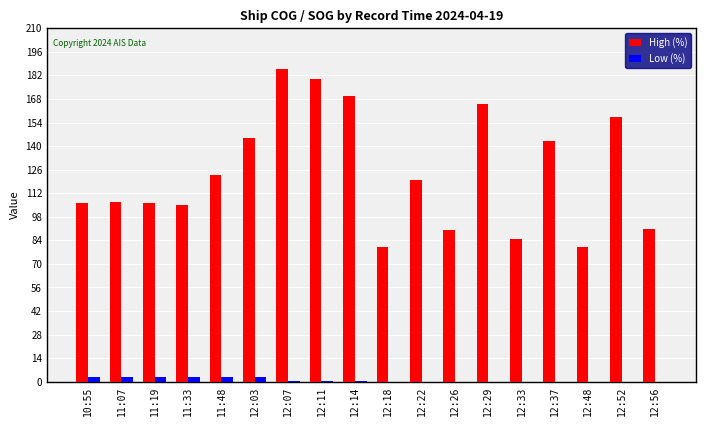

Between 12:29 and 12:56, which series saw the biggest shift?

High (%)